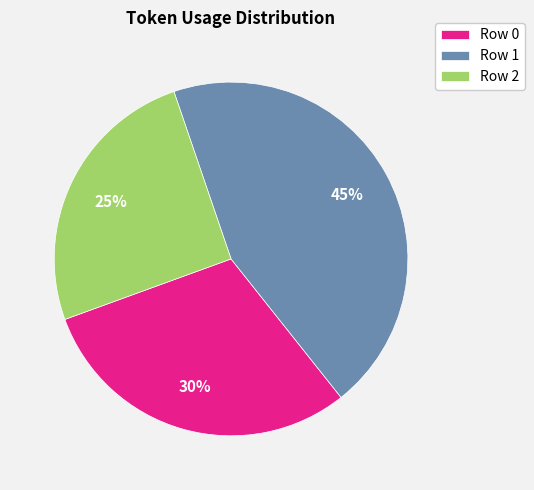

What percentage is the Row 1 slice, to the nearest percent?

45%